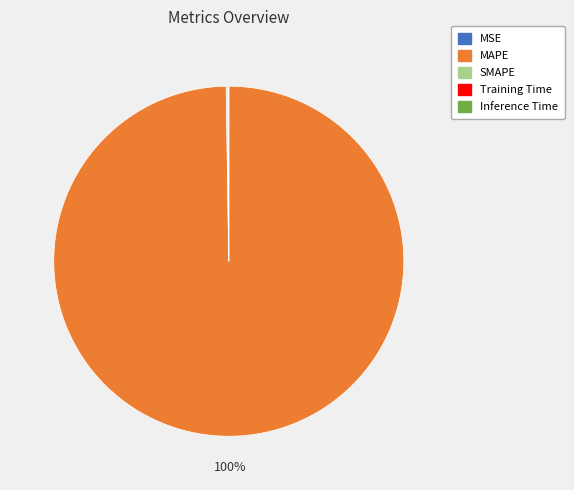

Does MAPE account for over 50% of the chart?

Yes